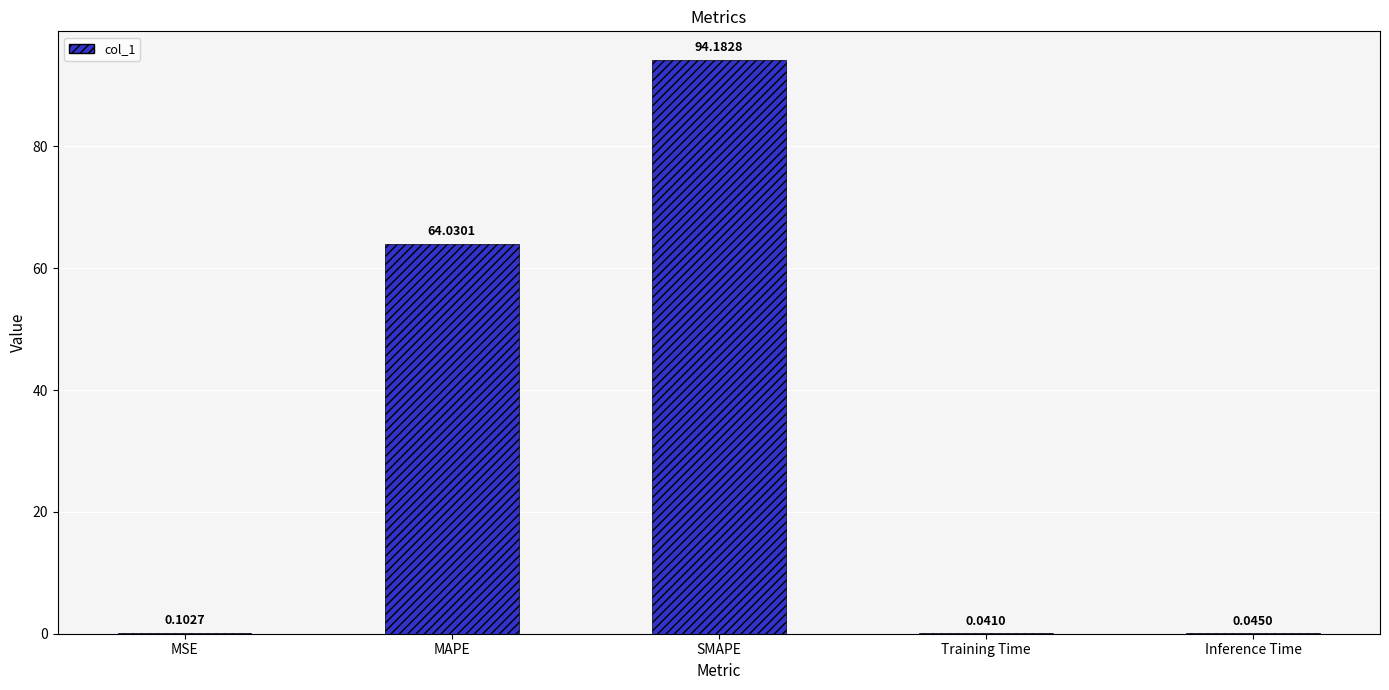

What is the sum of the values at MSE and MAPE?

64.1